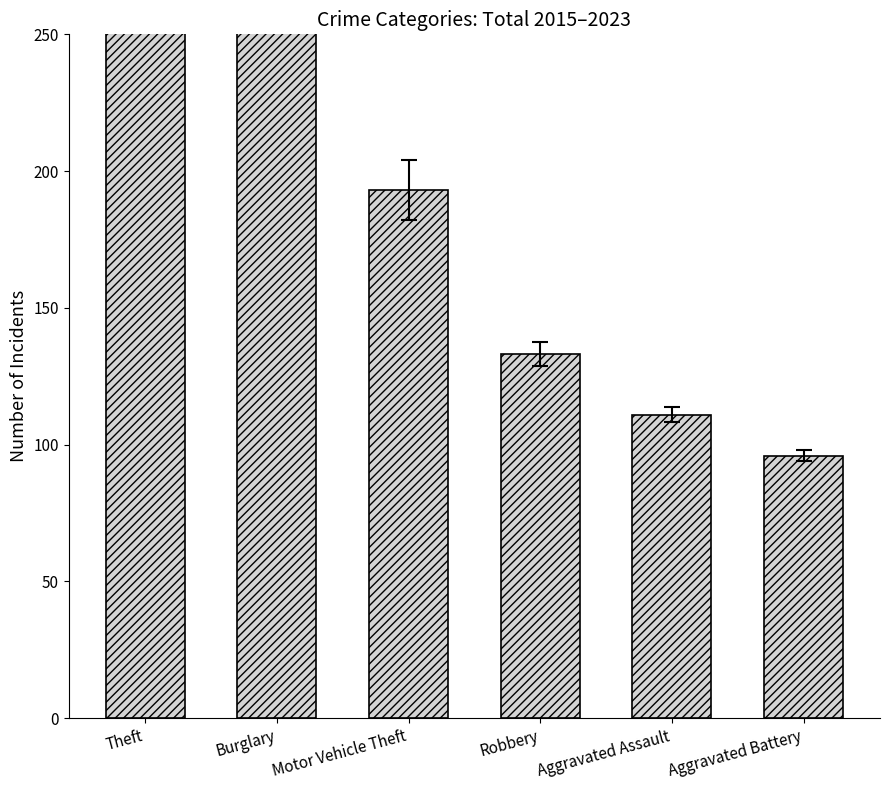

What is the ratio of the value at Aggravated Battery to the value at Motor Vehicle Theft?

0.5